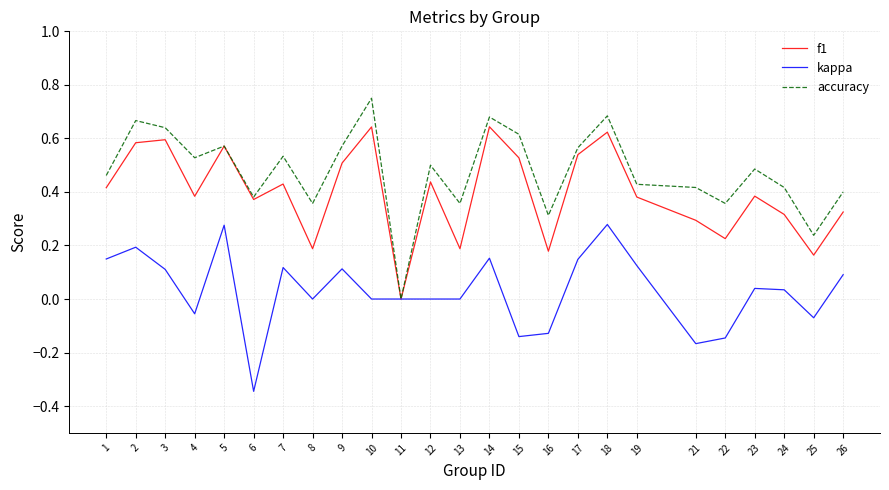

List the series in order of their peak value, highest first.

accuracy, f1, kappa